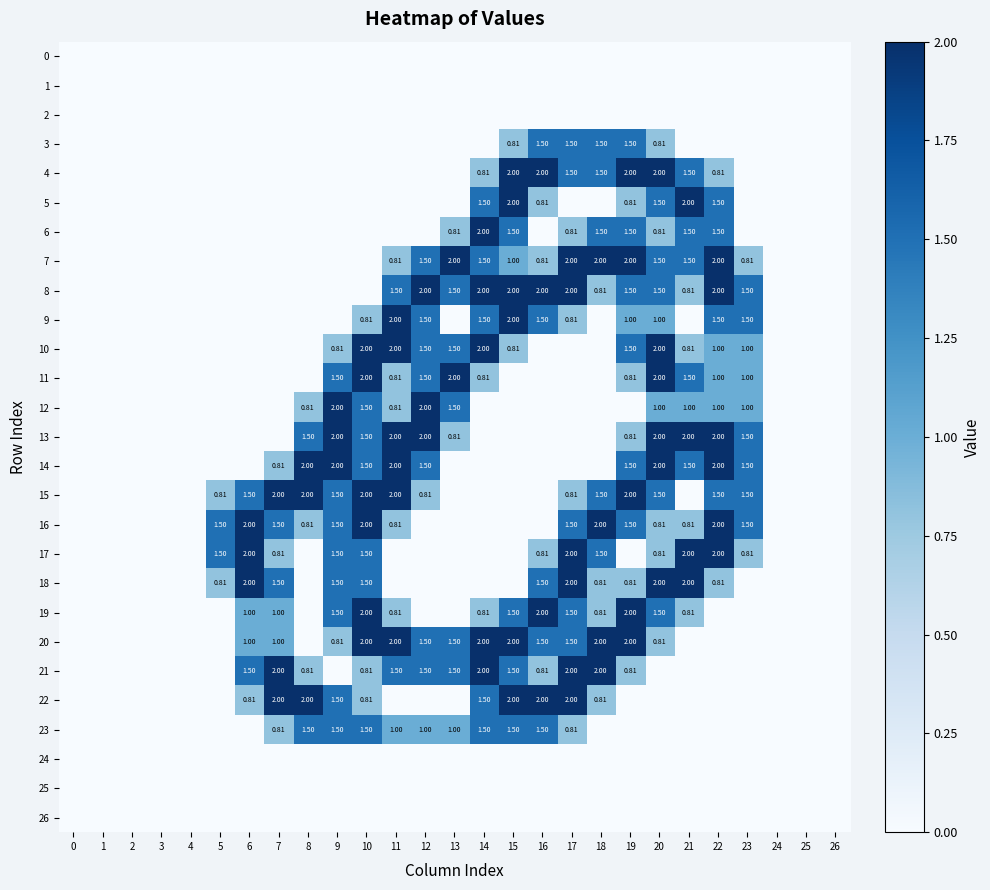

At how many categories does at least one series exceed 1?

19